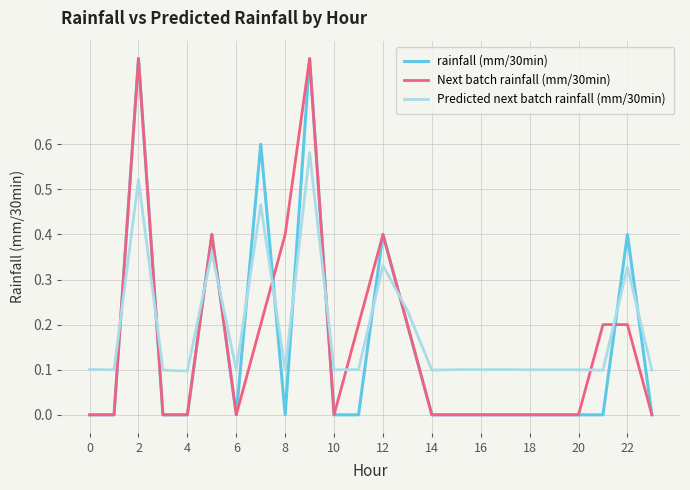

How many lines are shown in the chart?

3